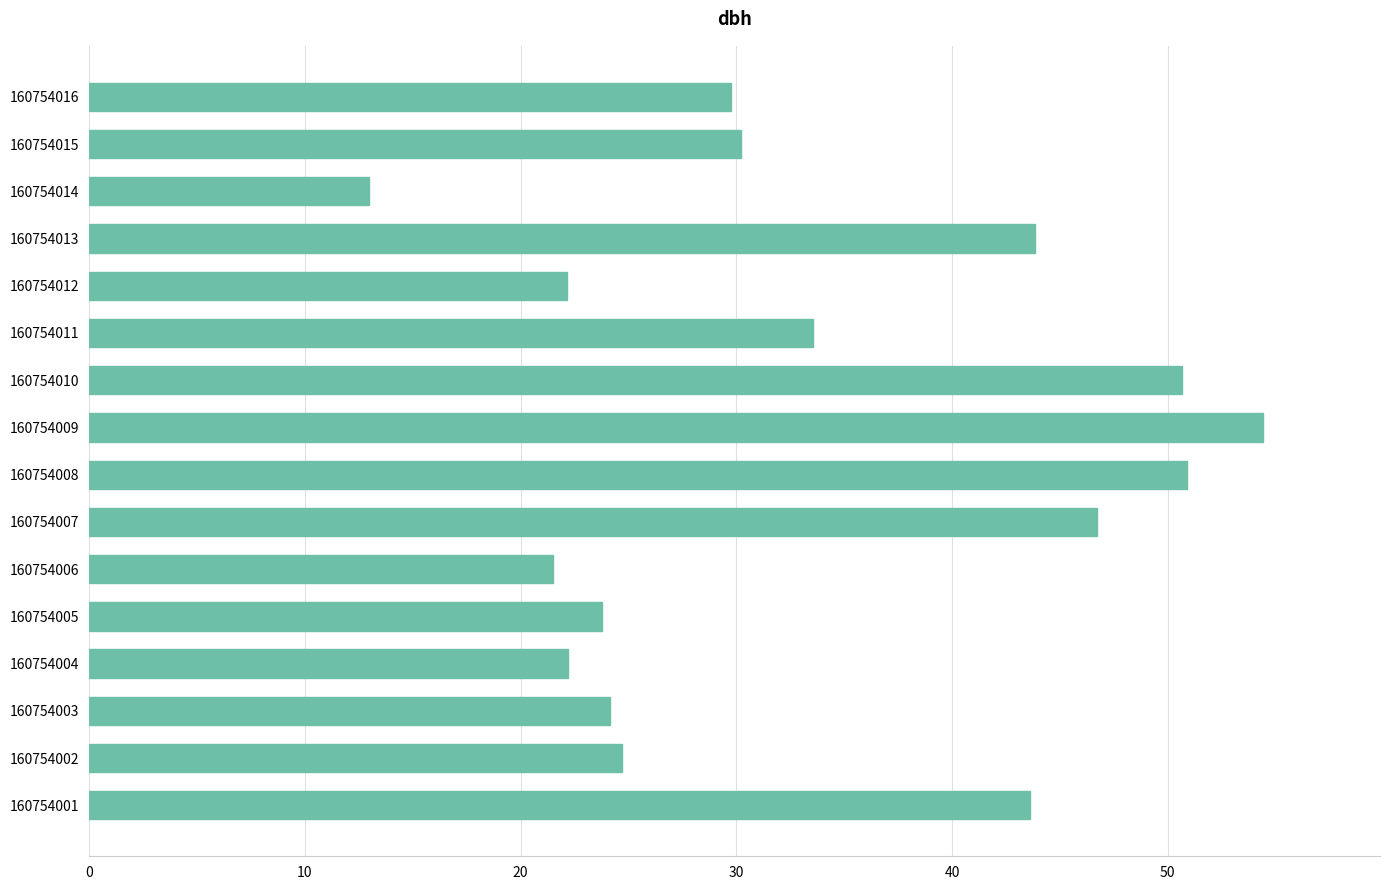

What is the change in value from 160754001 to 160754002?

-18.9